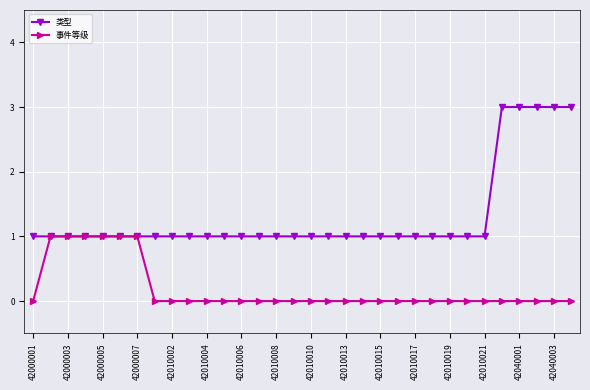

List the series in order of their peak value, lowest first.

事件等级, 类型